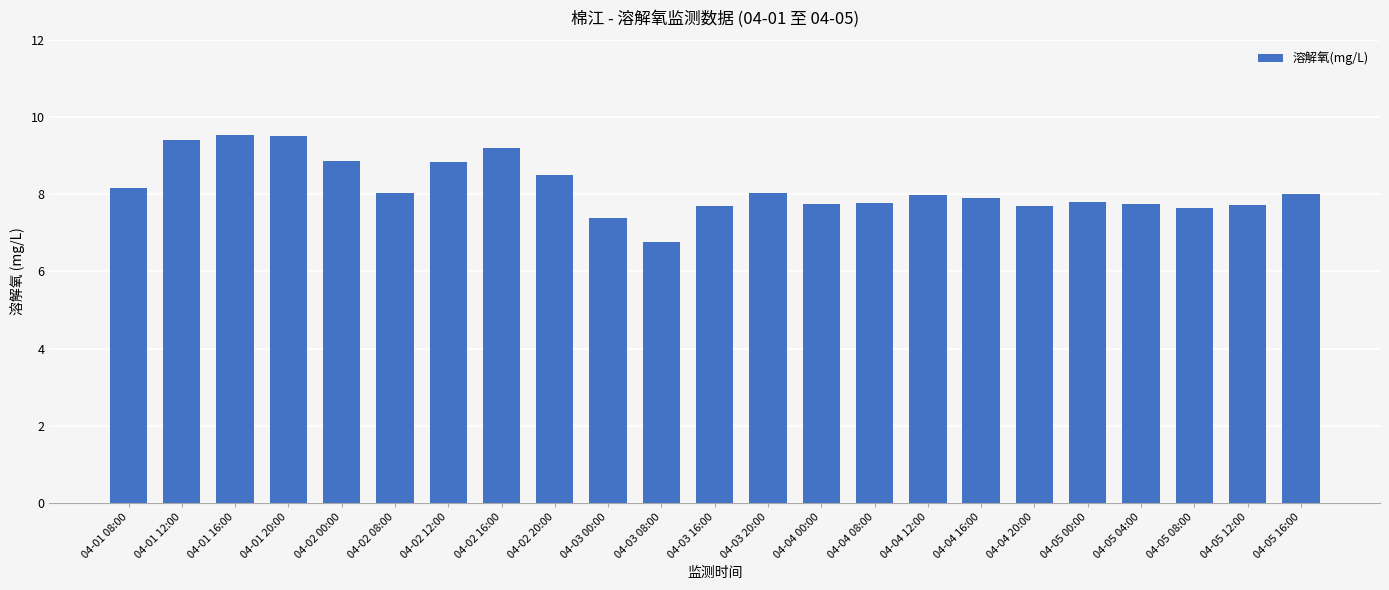

At which label does the data first exceed 7?

04-01 08:00